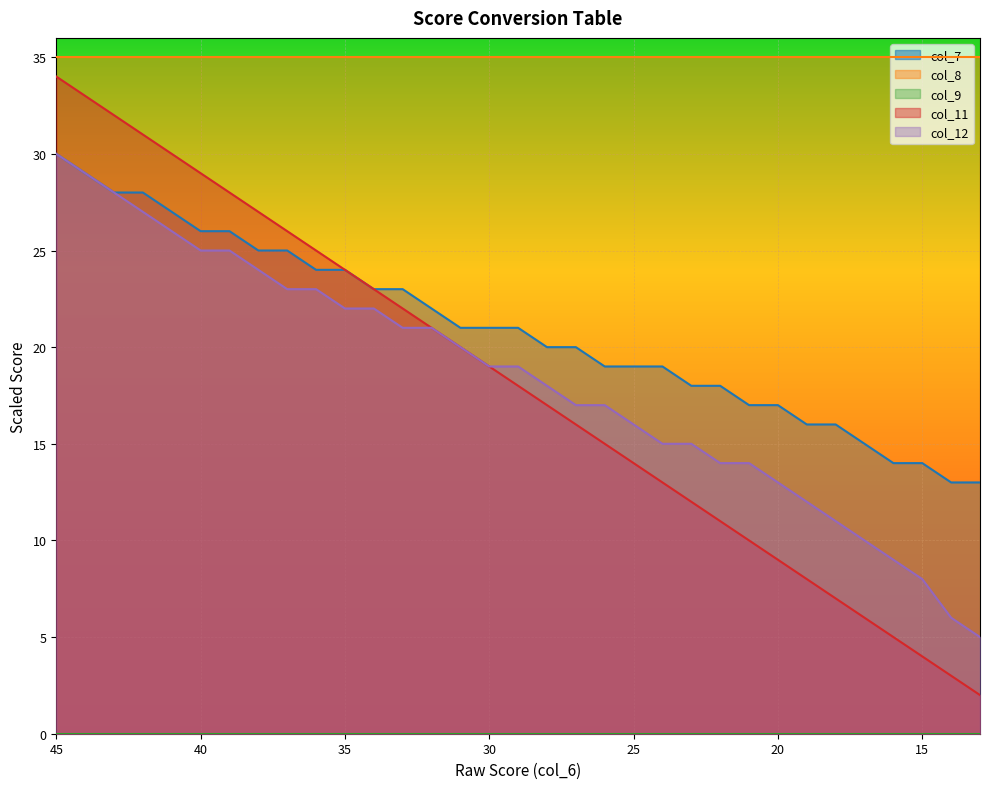

What is the difference between the col_7 values at 35 and 32?

2